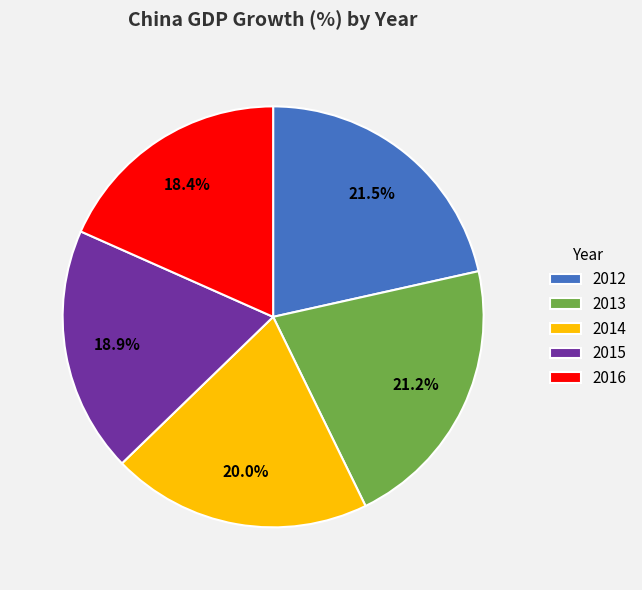

Which category has the smallest portion of the pie?

2016